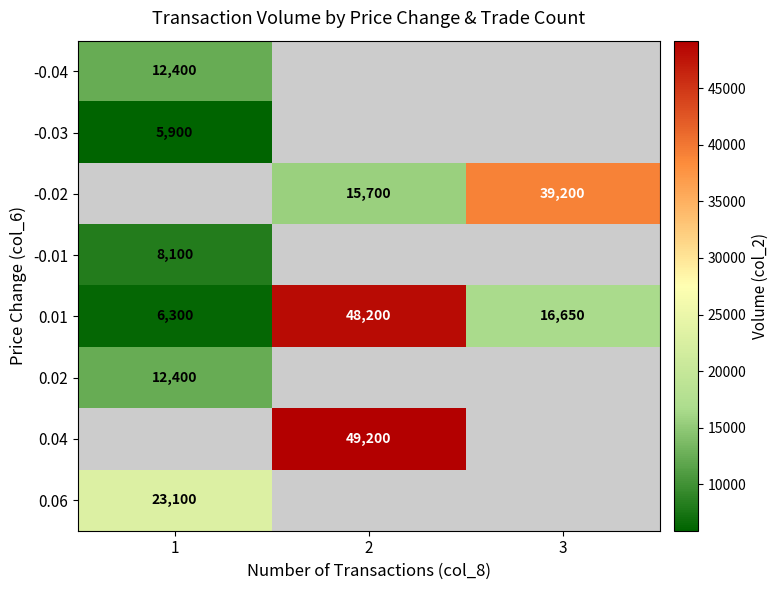

The -0.01 series shows 4777.4 at 1. True or false?

False